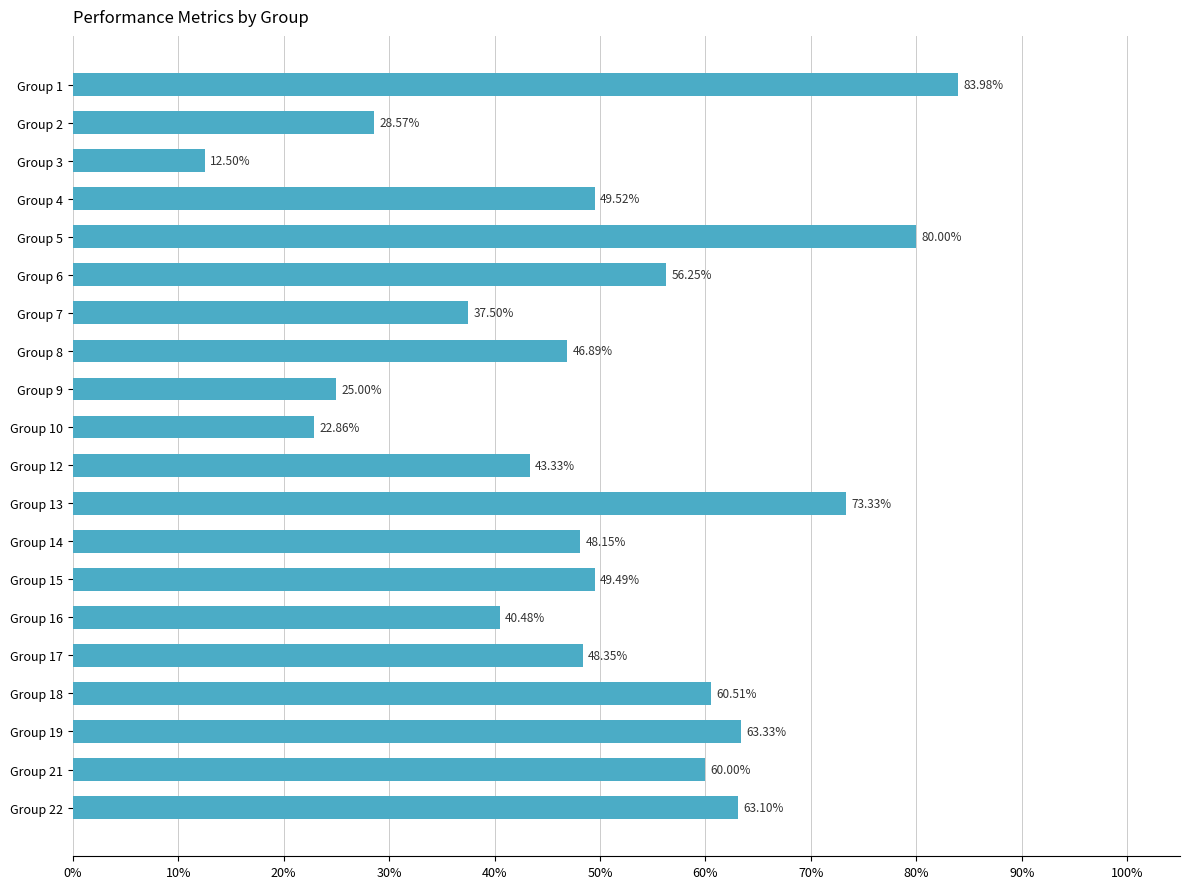

What is the difference between the second highest and minimum values?

0.7